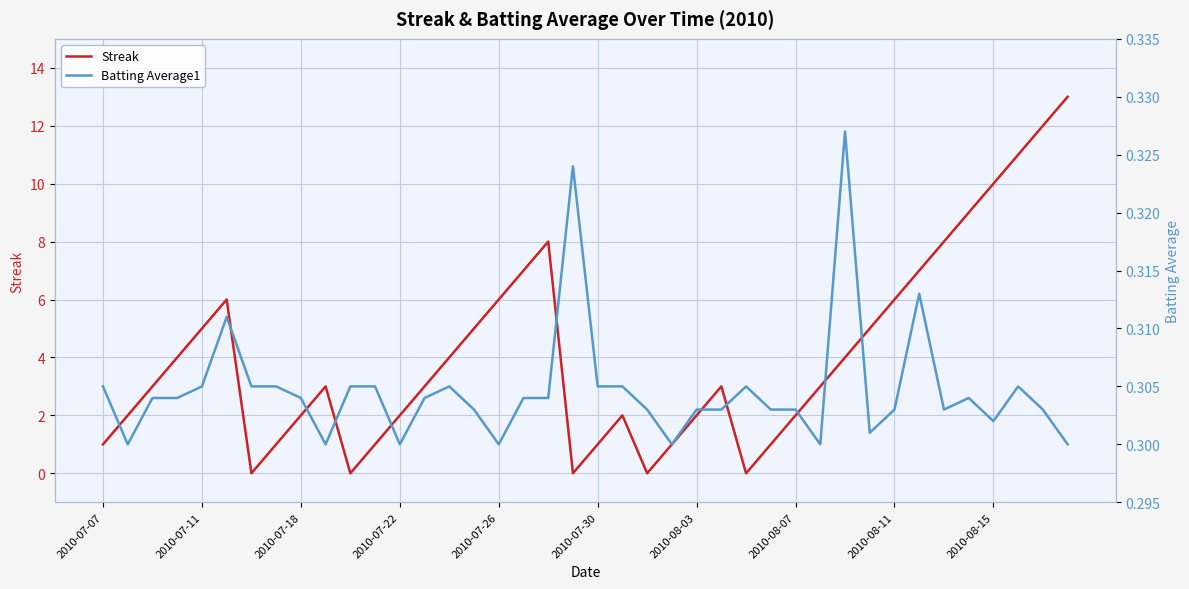

At how many categories does at least one series exceed 11?

2